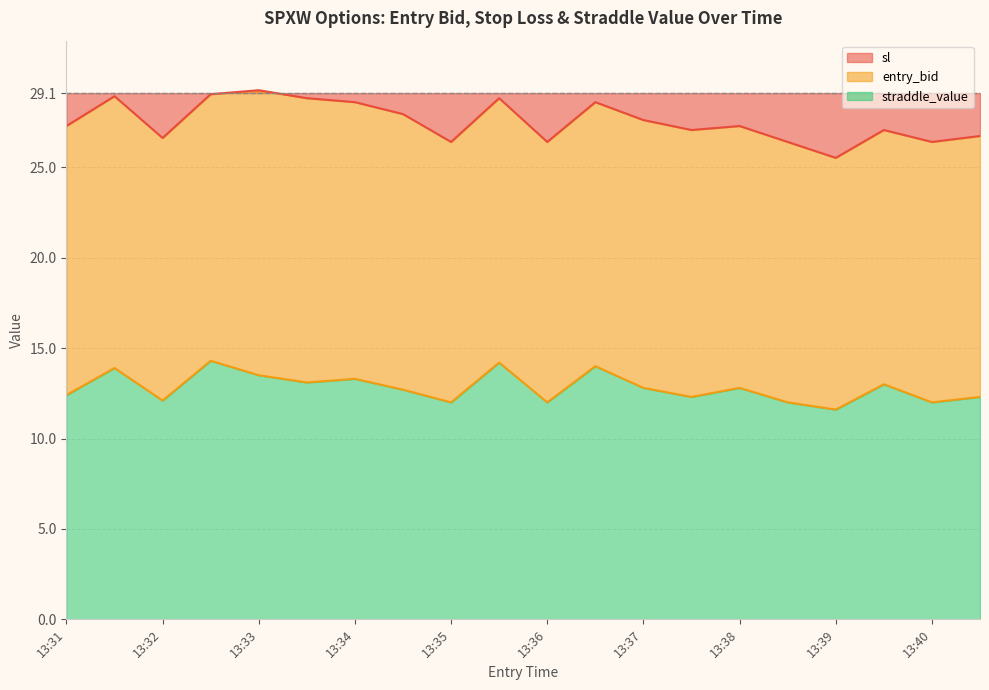

Between 13:36 and 13:32, which is larger?

13:32